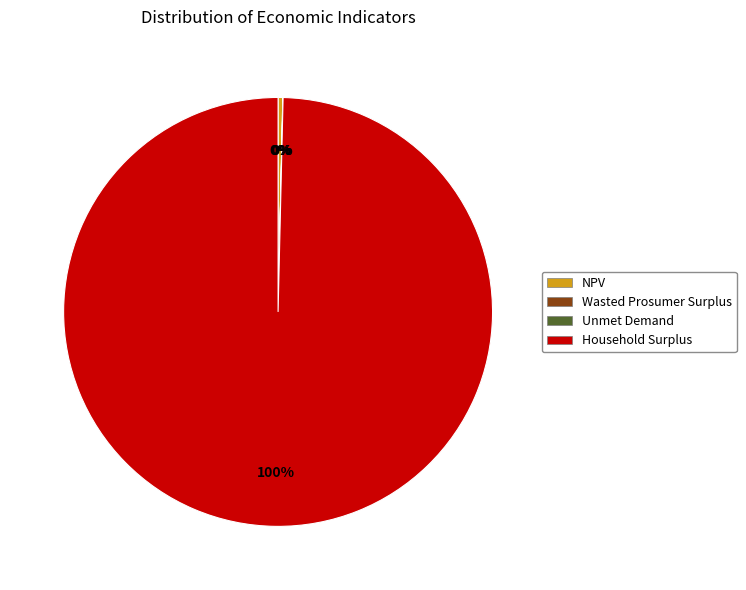

Which category has the biggest portion of the pie?

Household Surplus